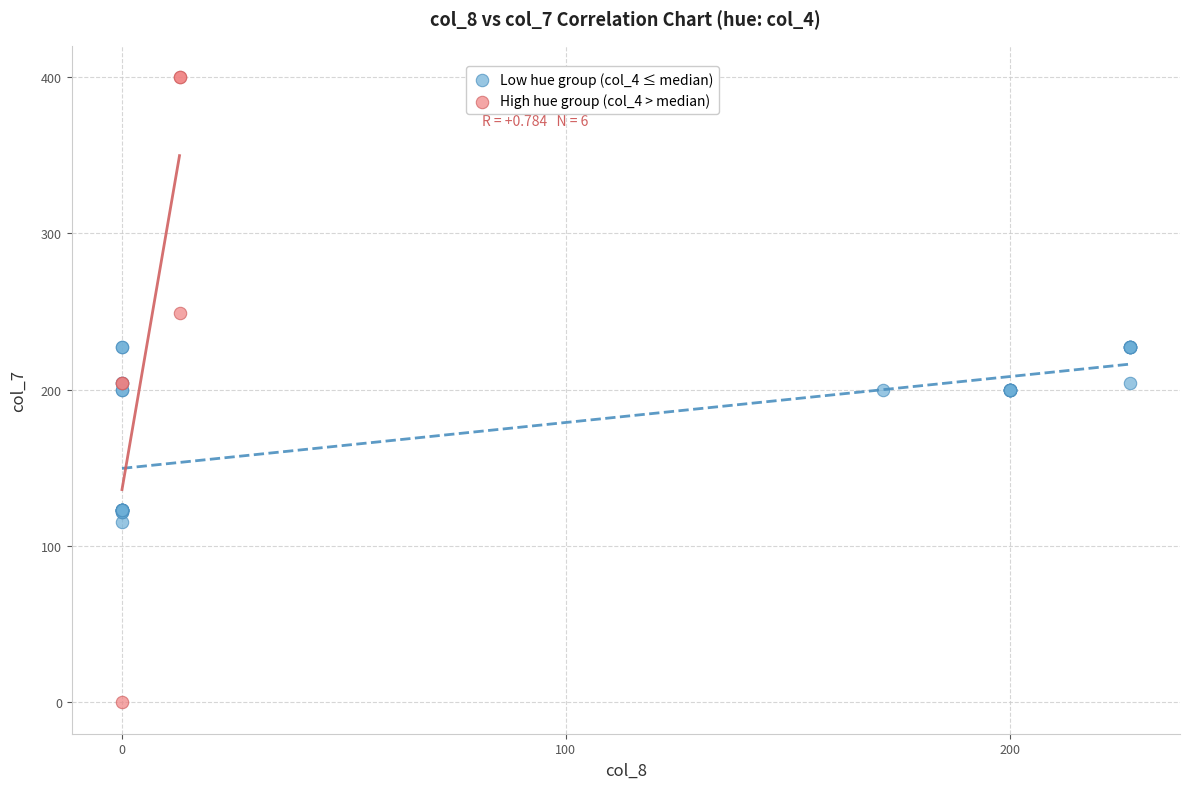

Which series contains the highest Y value?

High hue group (col_4 > median)